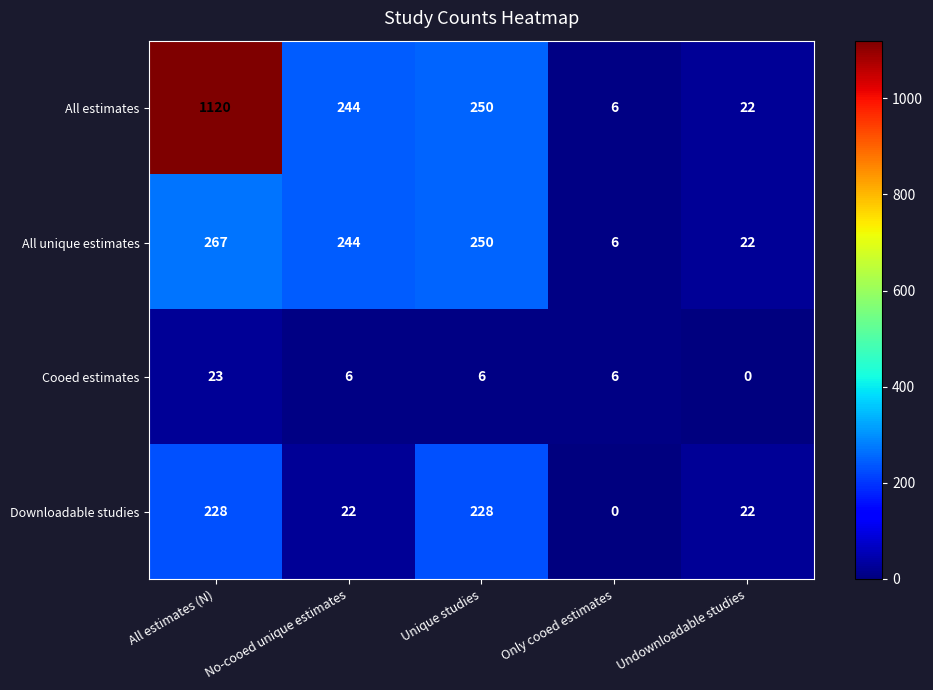

List the labels in order of All estimates value, largest first.

All estimates (N), Unique studies, No-cooed unique estimates, Undownloadable studies, Only cooed estimates